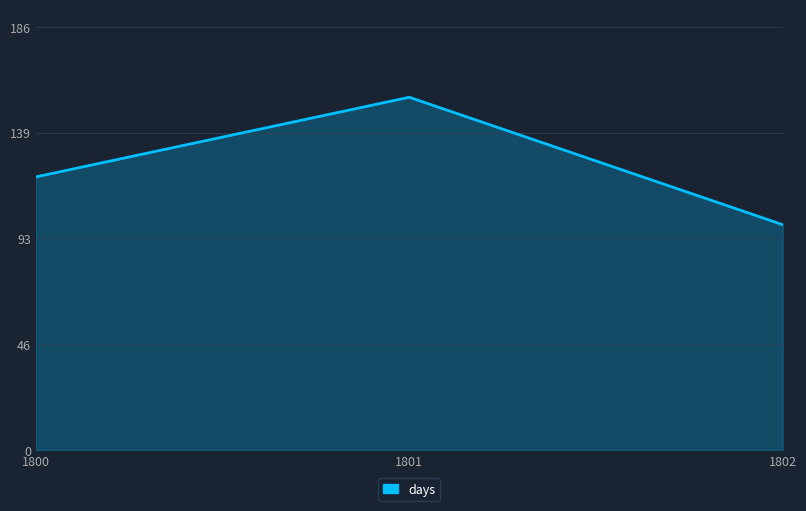

What is the smallest value displayed?

99